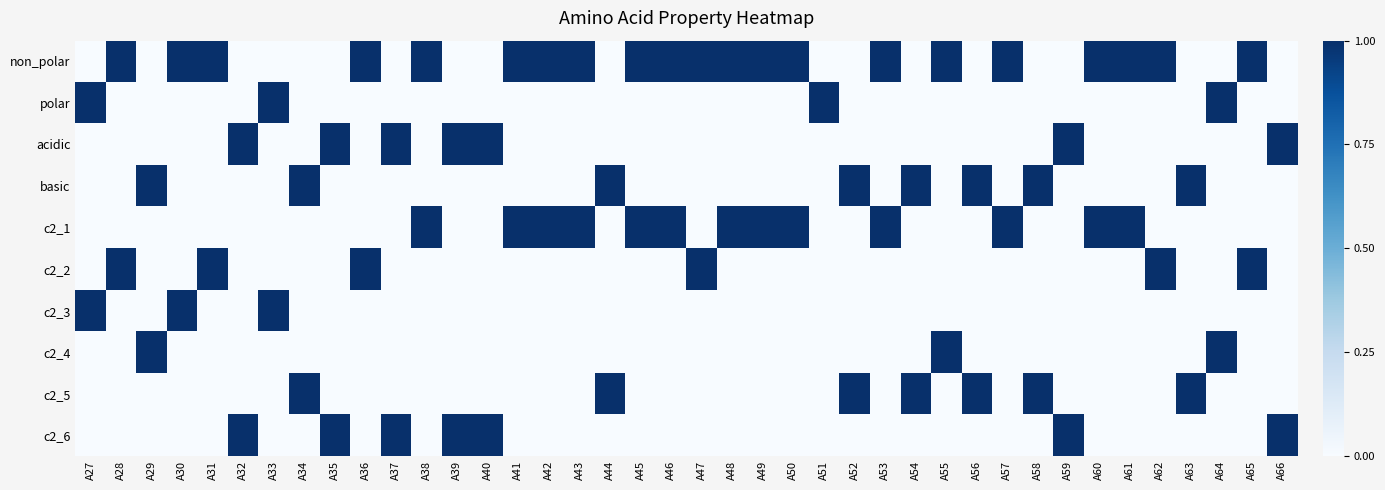

At A52, list the series in order from largest to smallest.

basic, c2_5, non_polar, polar, acidic, c2_1, c2_2, c2_3, c2_4, c2_6